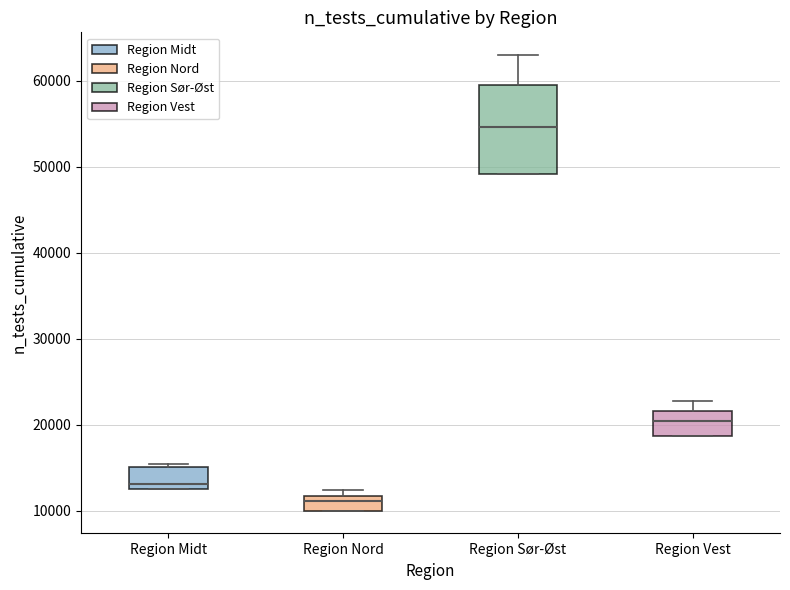

Where is the lower edge of the box for Region Midt on the y-axis? The values are not printed on the chart, so give them approximately, as read against the axis.

13000